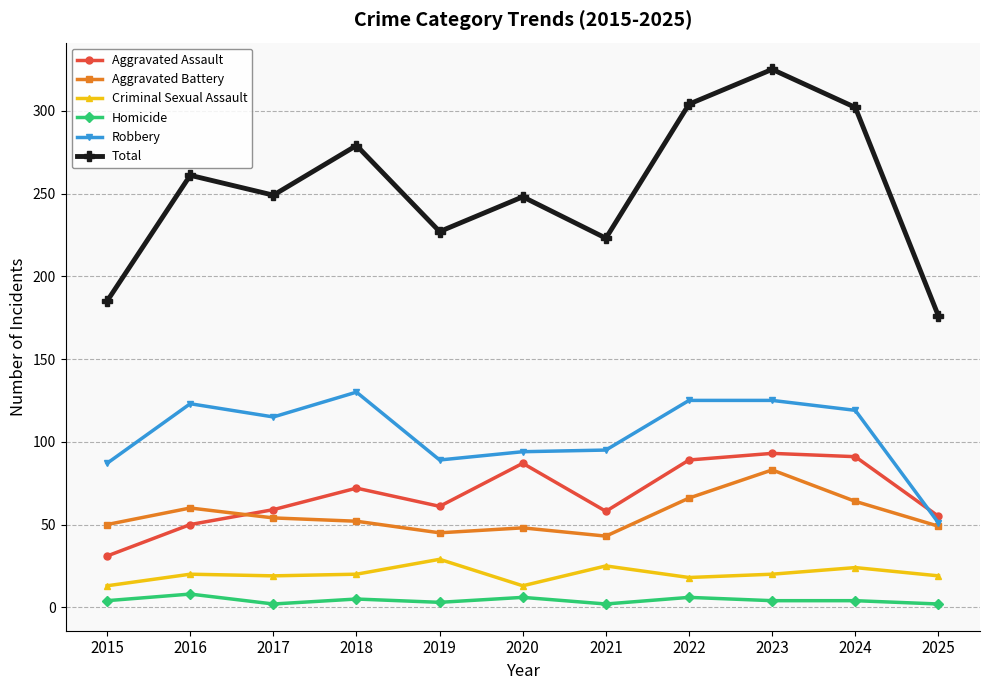

How many categories are shown in the chart?

11